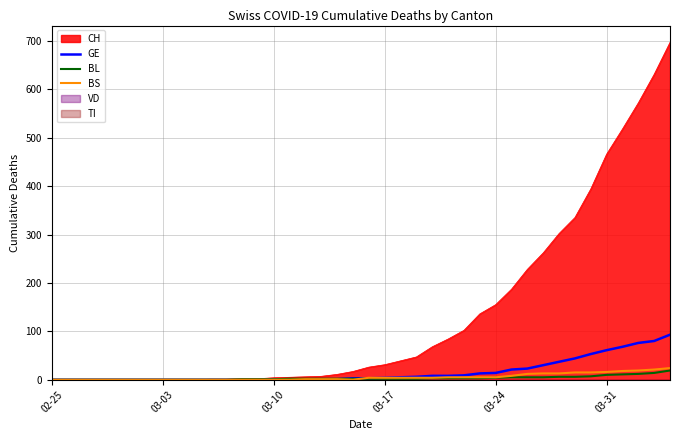

What is the highest value of the CH series?

697